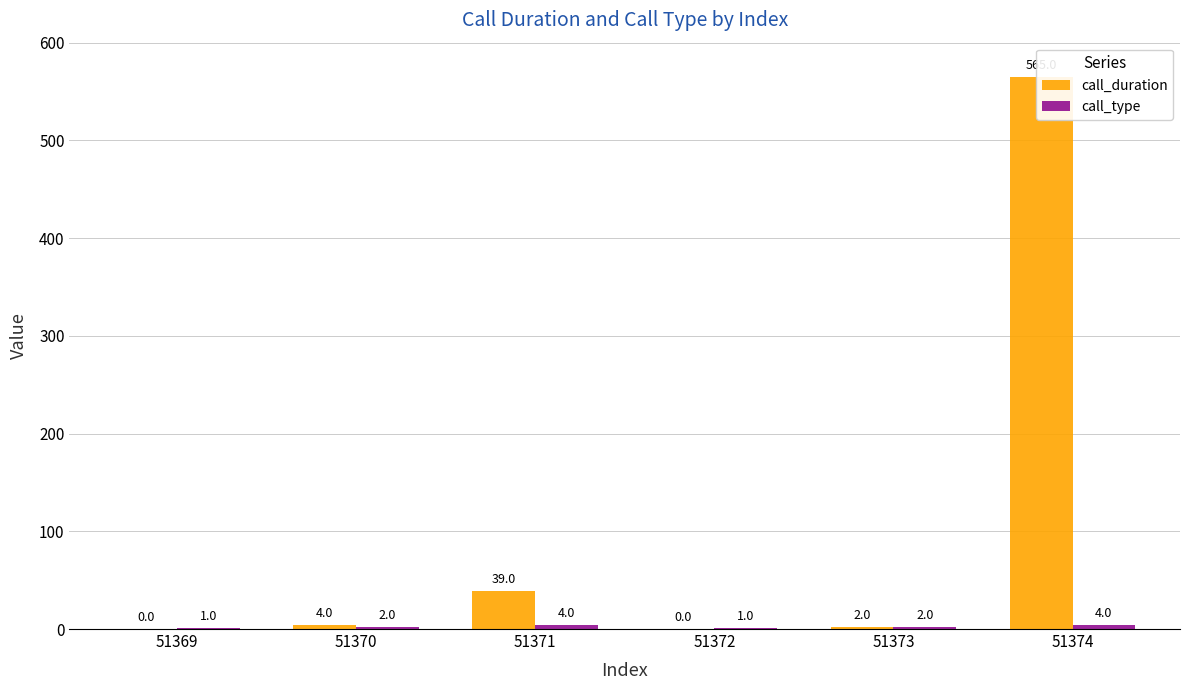

Rank the series by their maximum value, from lowest to highest.

call_type, call_duration